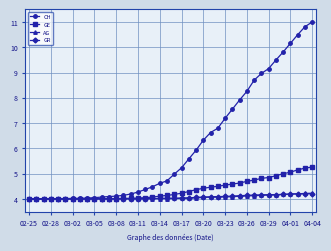

Which series has the largest total across all categories?

CH